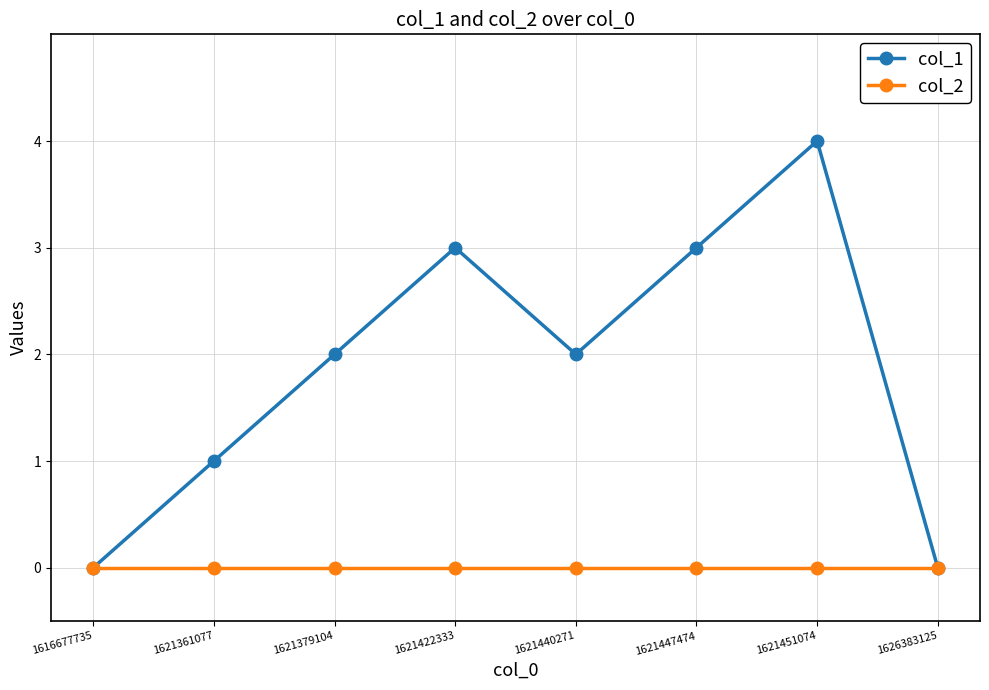

Reading left to right, list all the values displayed in this chart.

col_1: 1616677735=0	1621361077=1	1621379104=2	1621422333=3	1621440271=2	1621447474=3	1621451074=4	1626383125=0
col_2: 1616677735=0	1621361077=0	1621379104=0	1621422333=0	1621440271=0	1621447474=0	1621451074=0	1626383125=0